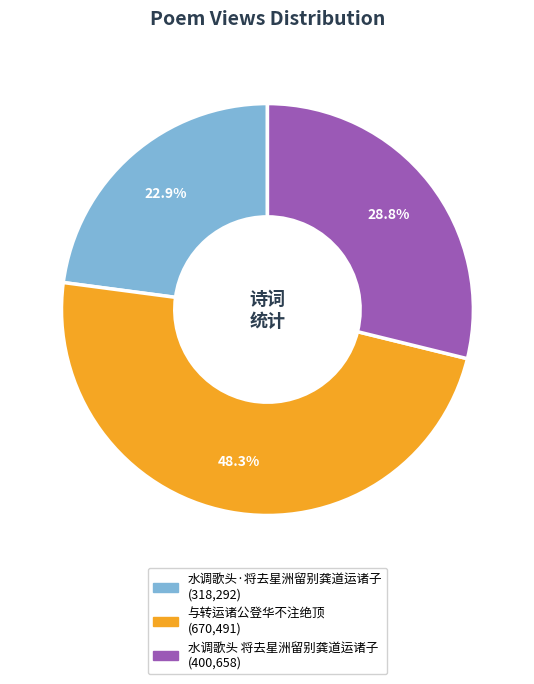

Is the sum of 水调歌头 将去星洲留别龚道运诸子 and 水调歌头·将去星洲留别龚道运诸子 greater than half?

Yes